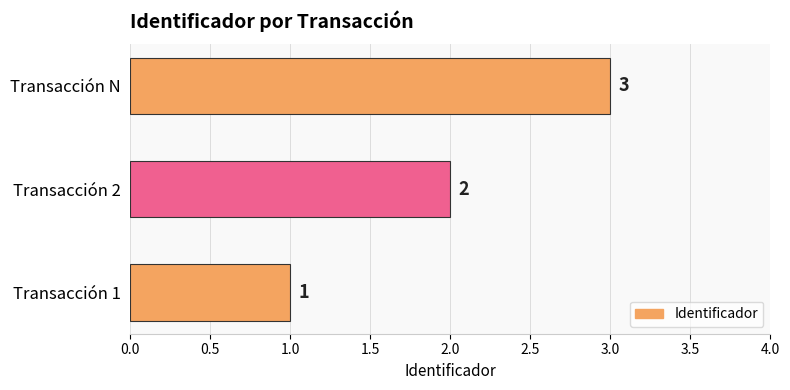

How many categories are shown in the chart?

3